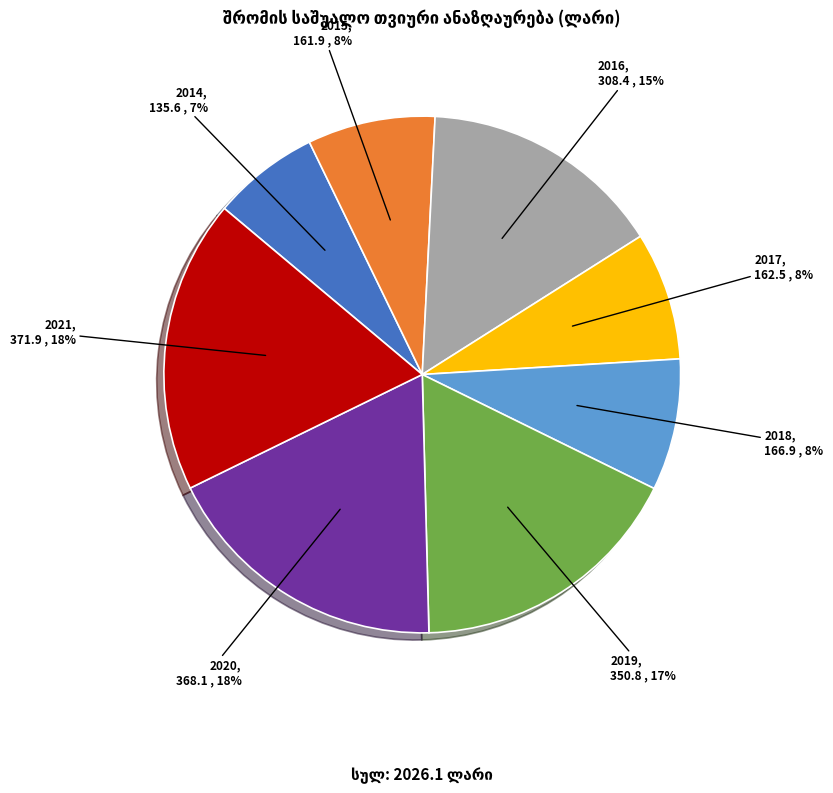

Is there a majority slice in this chart?

No